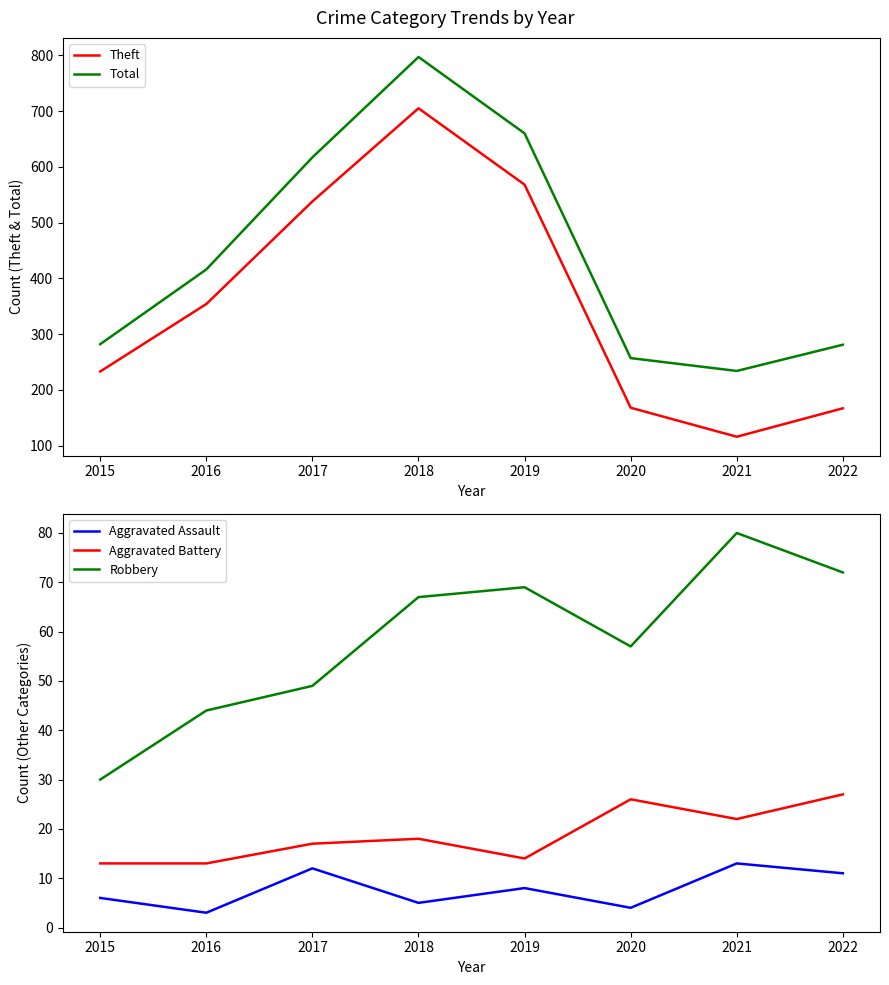

How many data points does each series have?

8